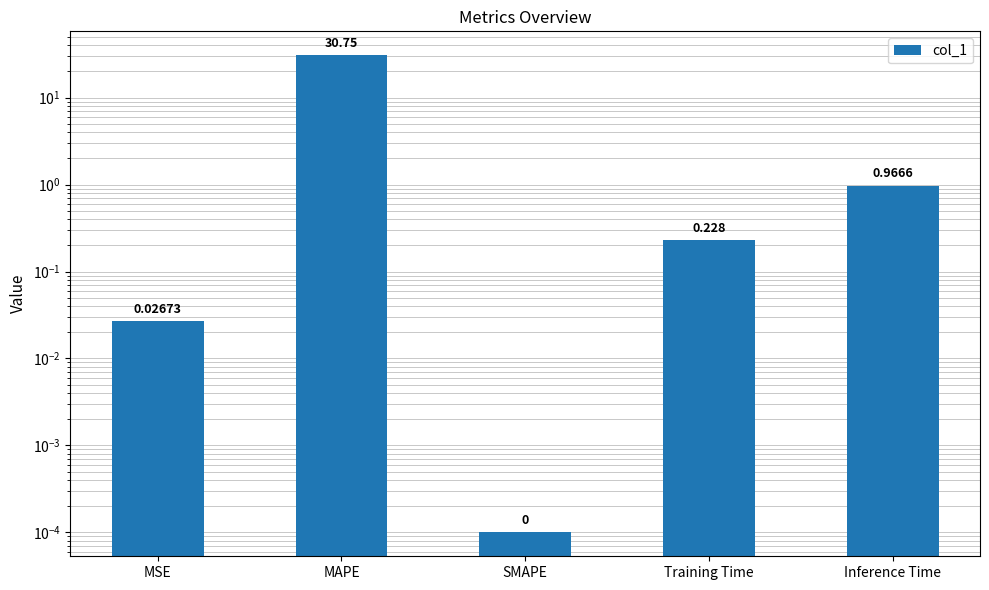

How many categories are shown in the chart?

5